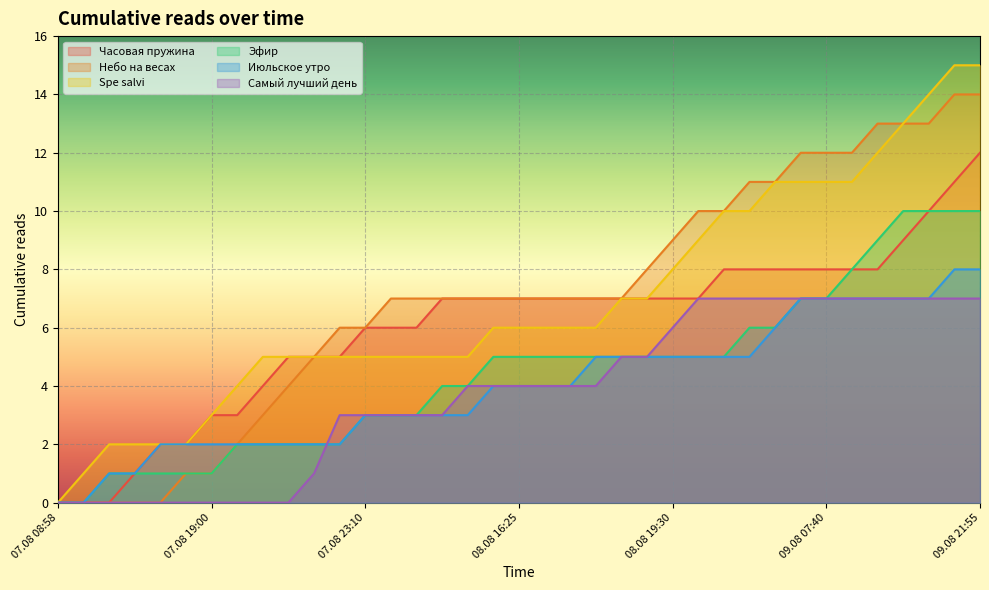

True or false: Самый лучший день and Spe salvi cross at least once.

False